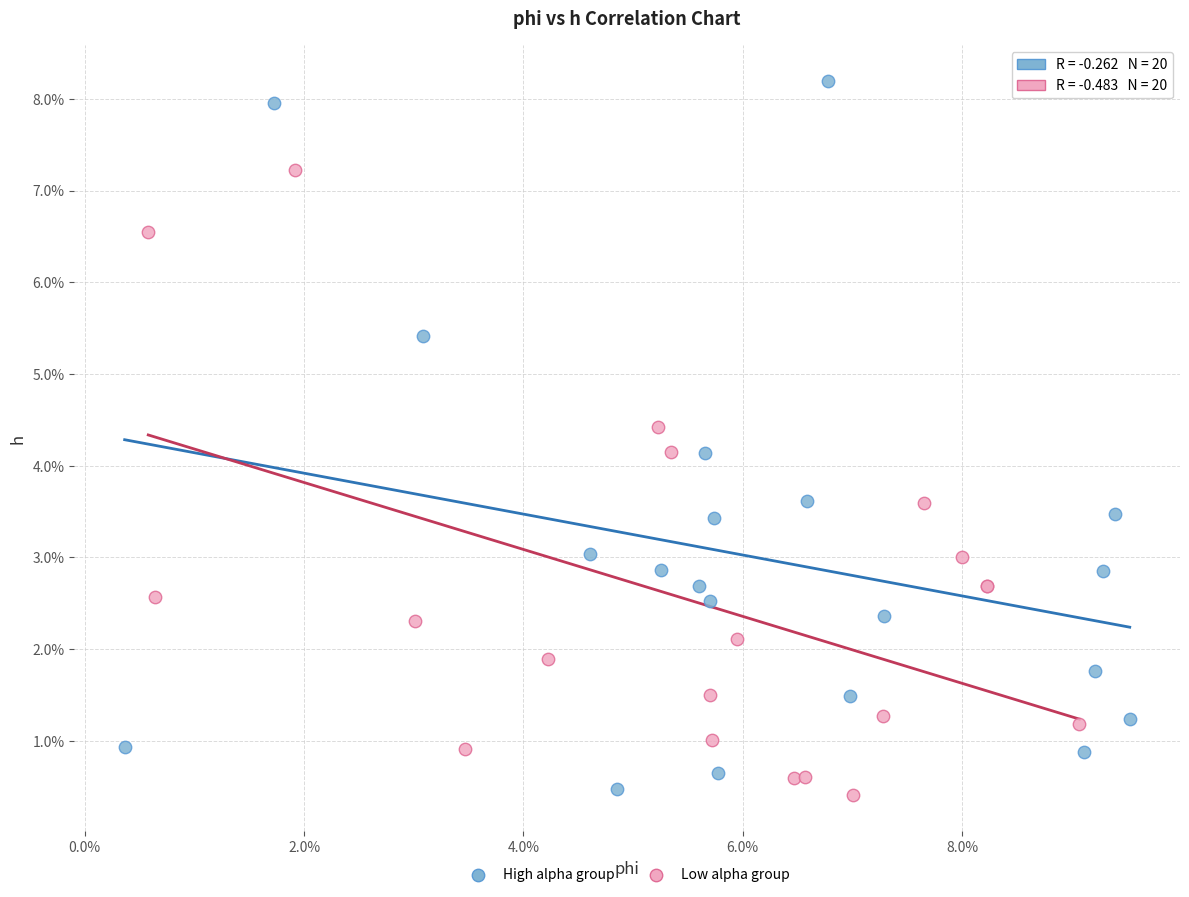

Which series reaches the maximum Y coordinate?

High alpha group